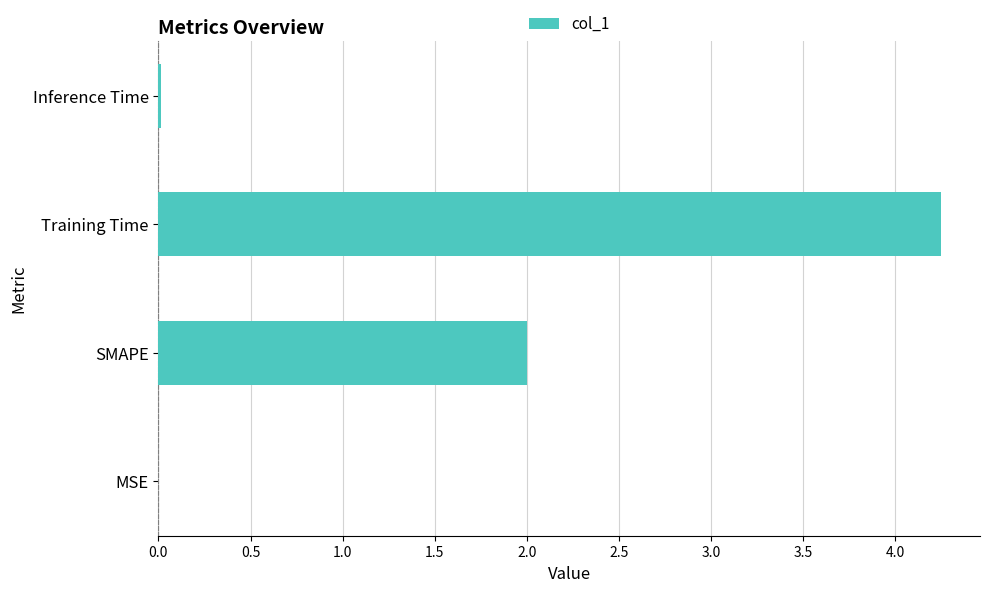

Are the bars horizontal?

Yes